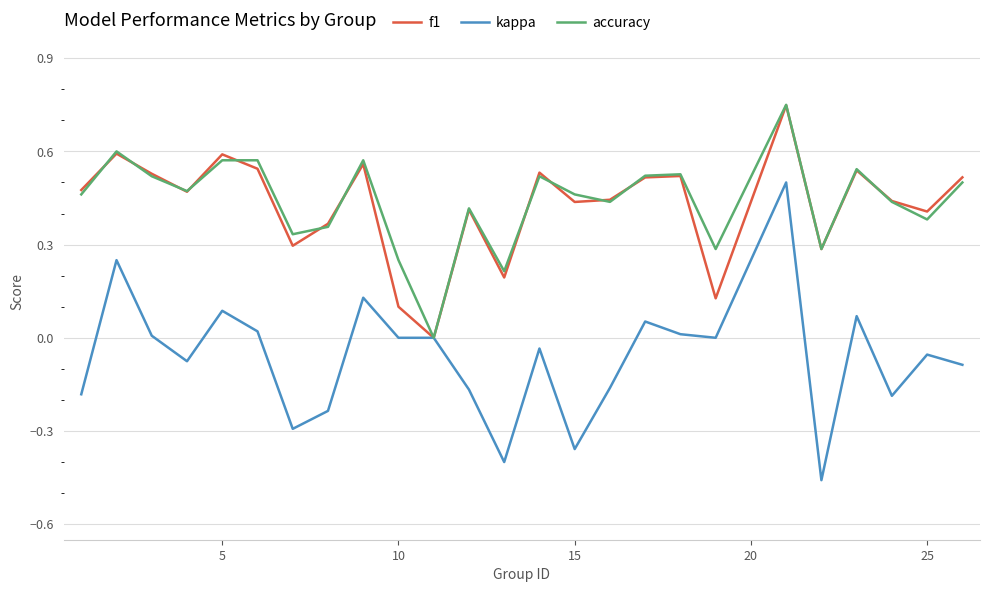

Which series has the widest spread of values?

kappa